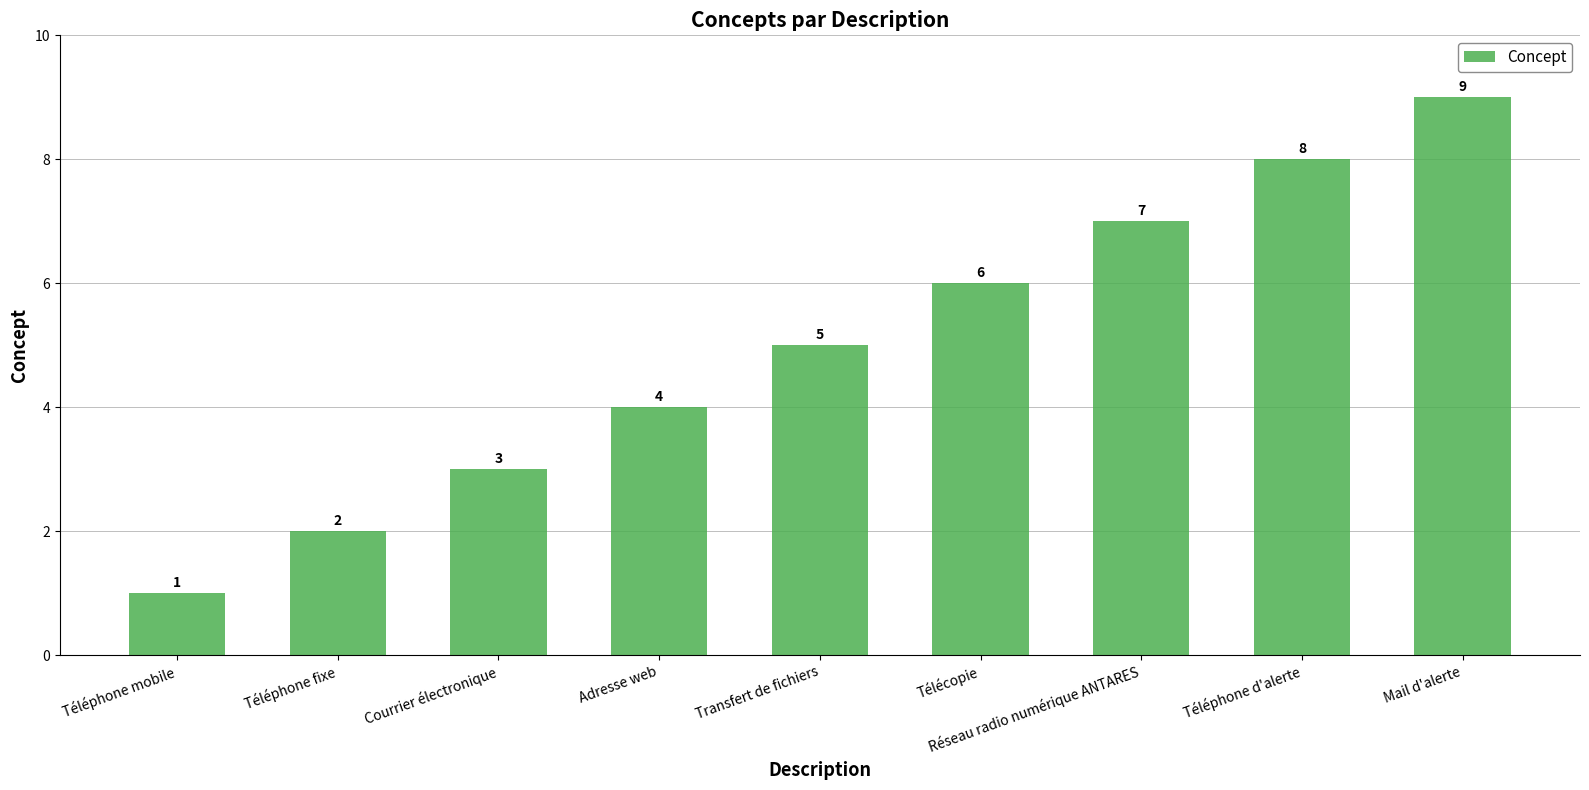

What is the sum of all values?

45